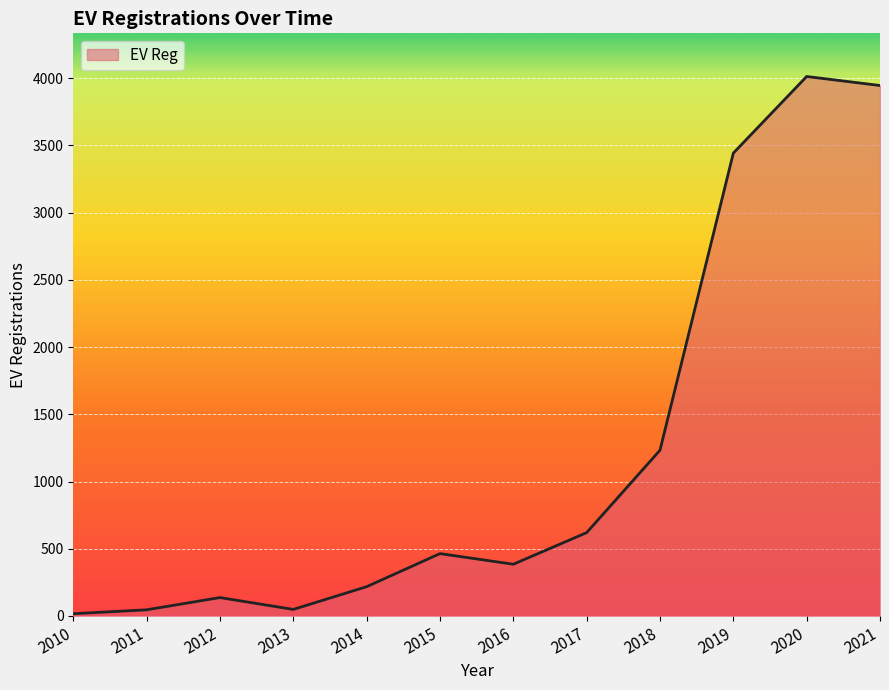

At which label is the value closest to 2015?

2018